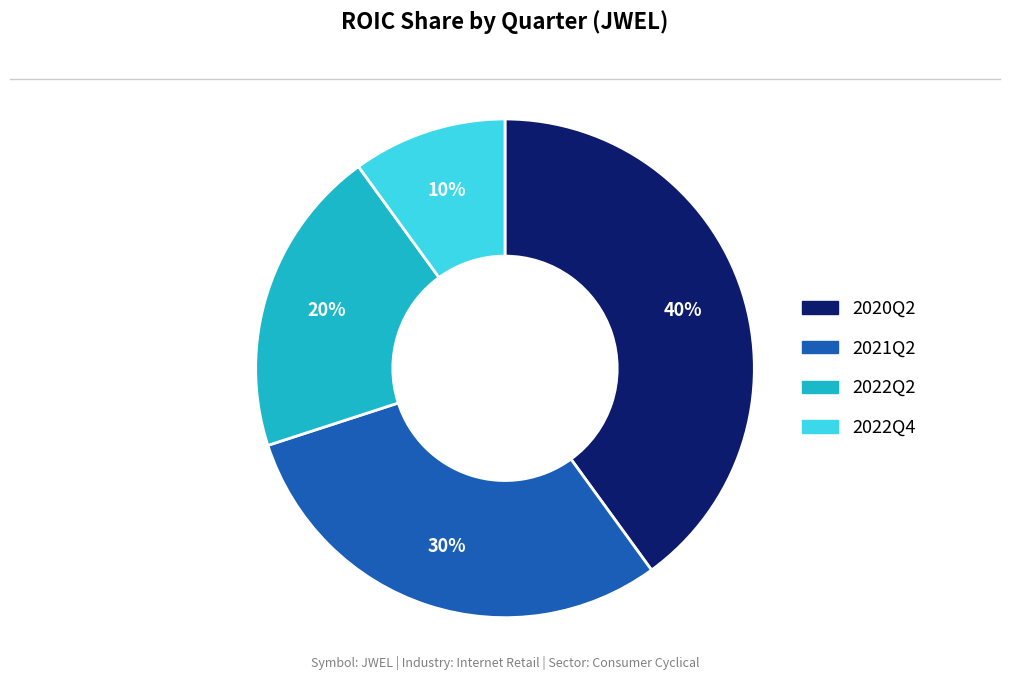

Rank the categories by value from lowest to highest.

2022Q4, 2022Q2, 2021Q2, 2020Q2